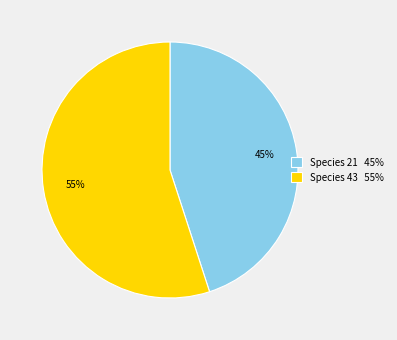

Rank the categories by value from lowest to highest.

Species 21 45%, Species 43 55%